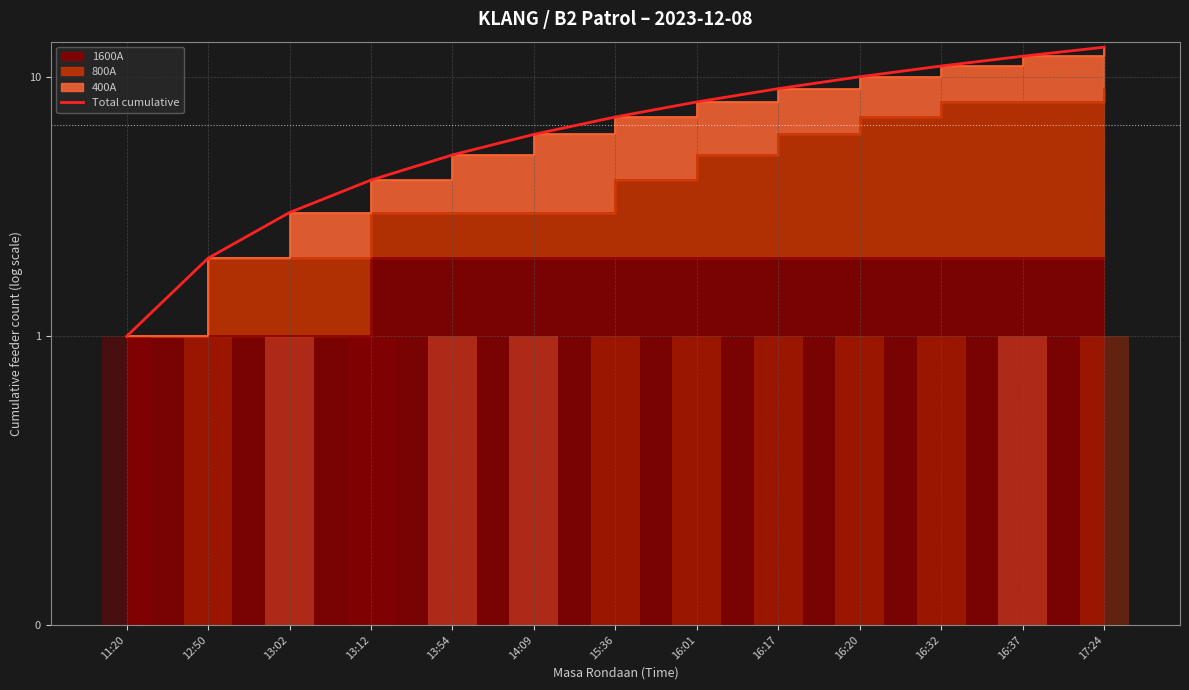

How many data points are less than 7?

6